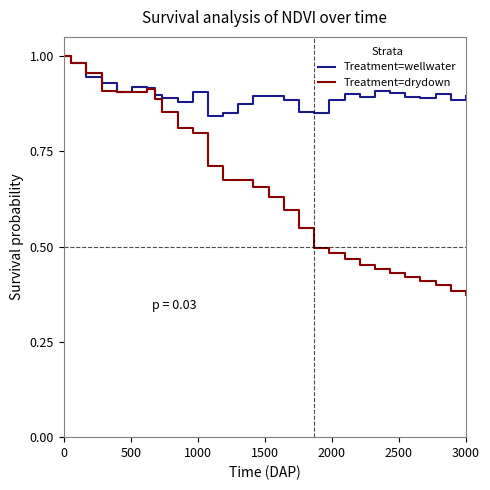

Which series has the largest range (max minus min)?

Treatment=drydown